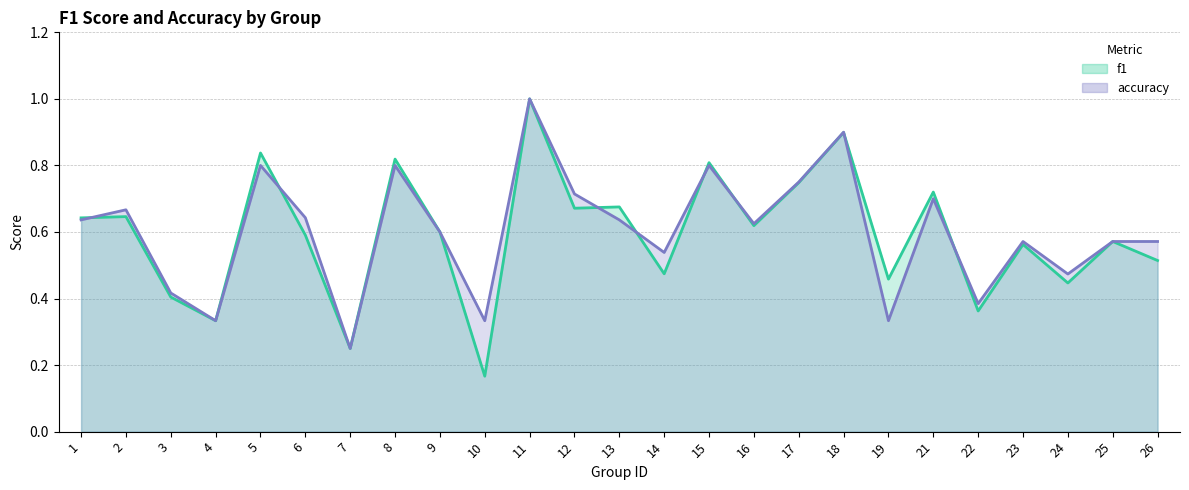

Which series has the widest spread of values?

f1